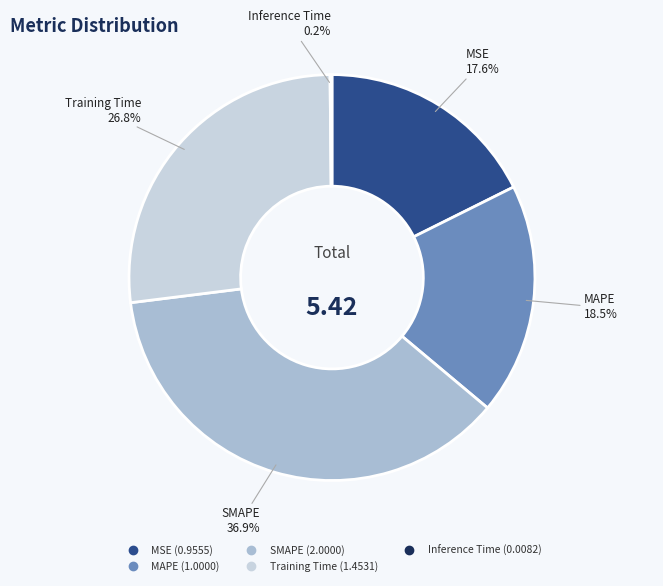

What percentage is the MSE slice, to the nearest percent?

18%